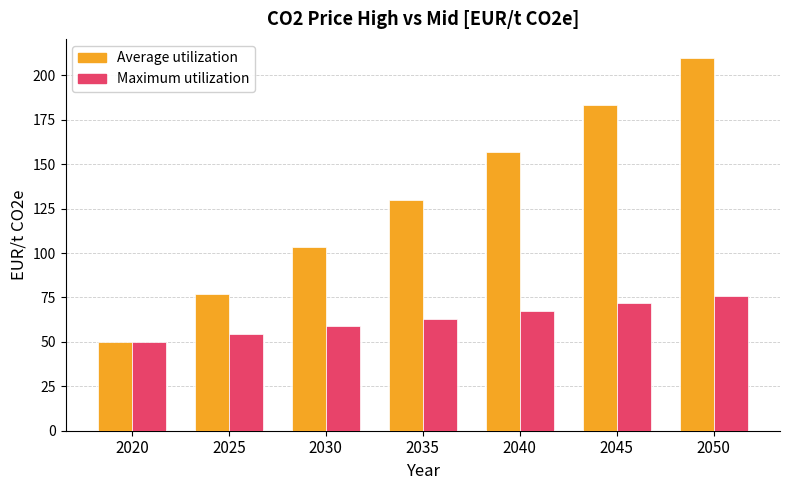

What is the value of the Average utilization bar at the 5th from the left?

156.7